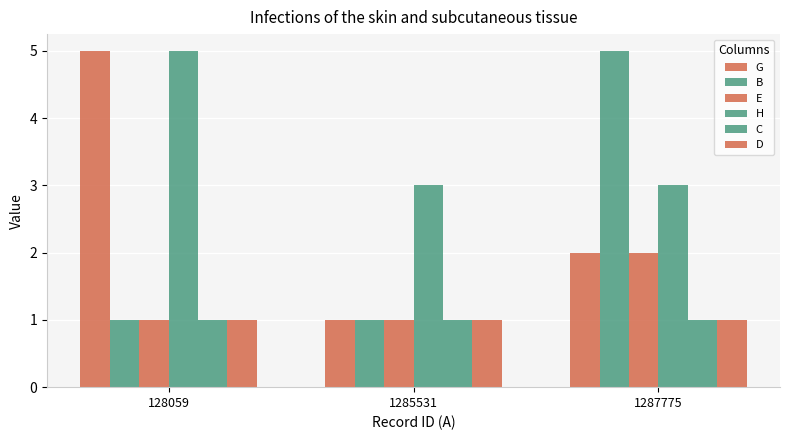

How many series are shown in this chart?

6